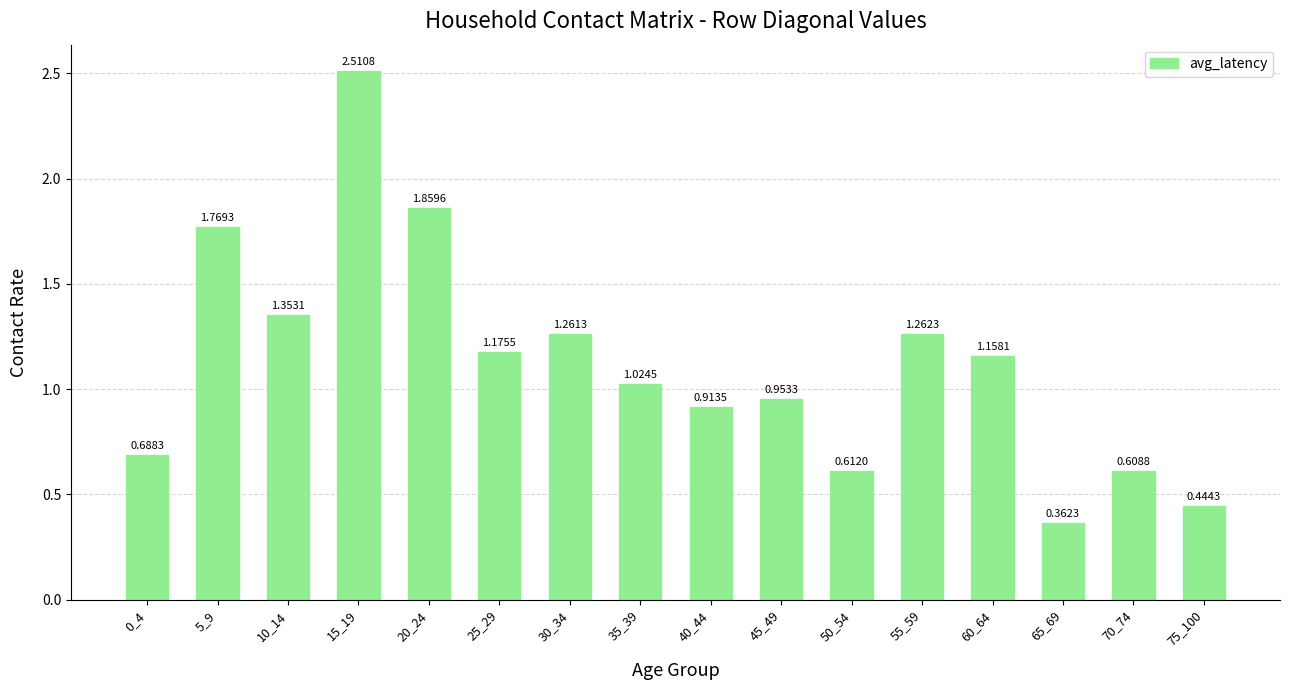

What is the sum of the values at 35_39 and 0_4?

1.7